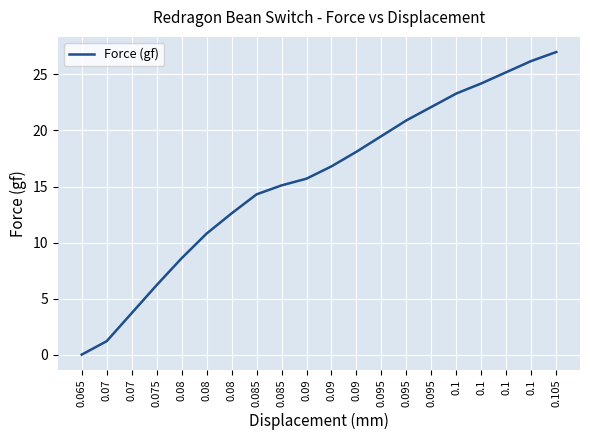

Does the chart display data point markers on the line(s)?

No